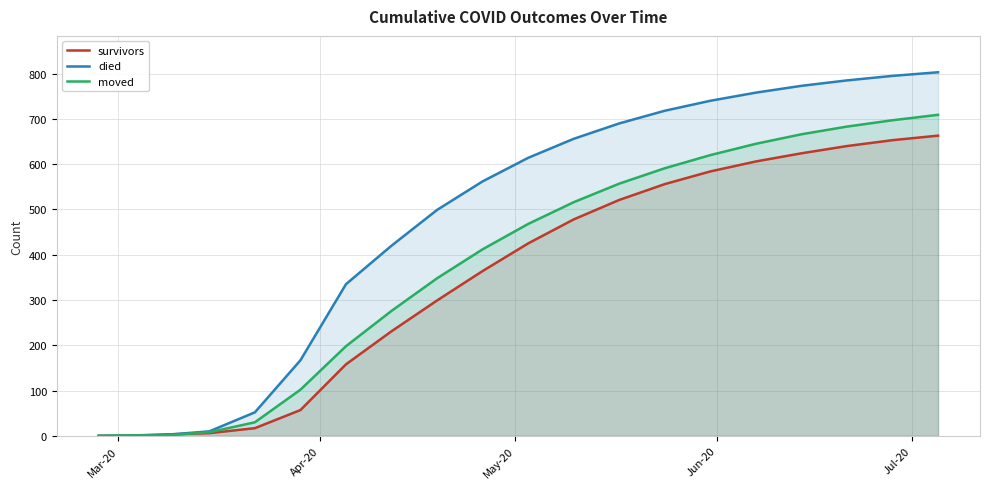

Rank the series by their maximum value, from highest to lowest.

died, moved, survivors